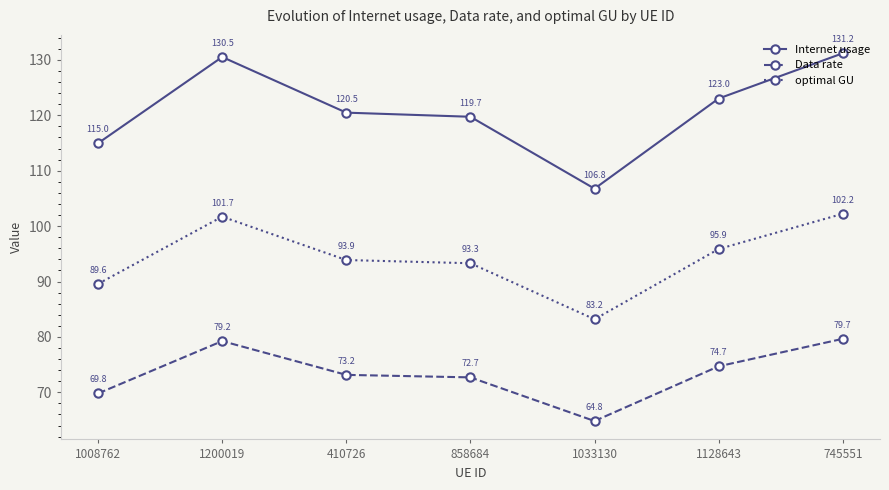

Where is the first local maximum for Internet usage?

1200019